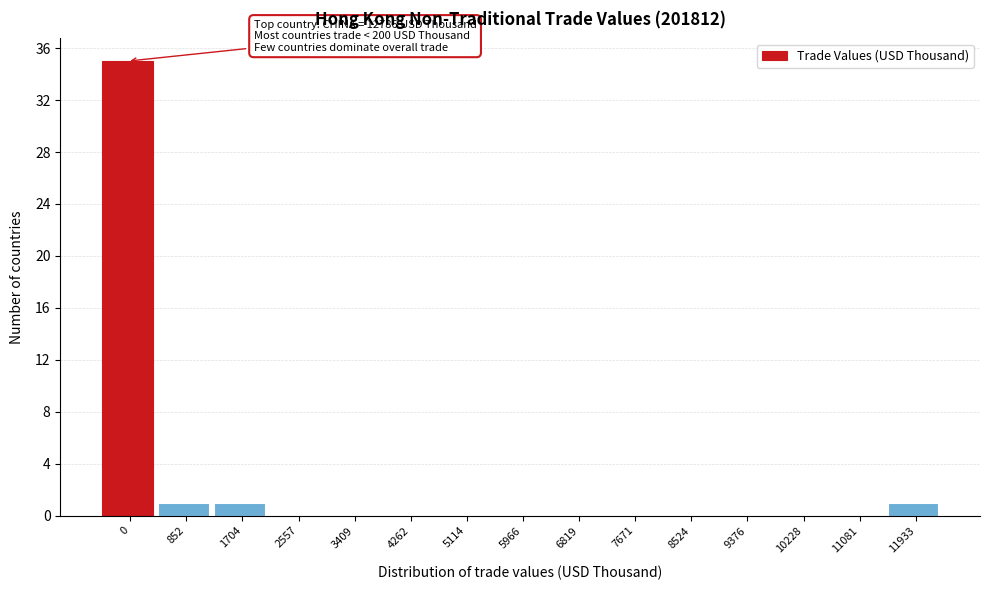

Reading left to right, transcribe all the data shown in this chart.

0=35	852=1	1704=1	2557=0	3409=0	4262=0	5114=0	5966=0	6819=0	7671=0	8524=0	9376=0	10228=0	11081=0	11933=1